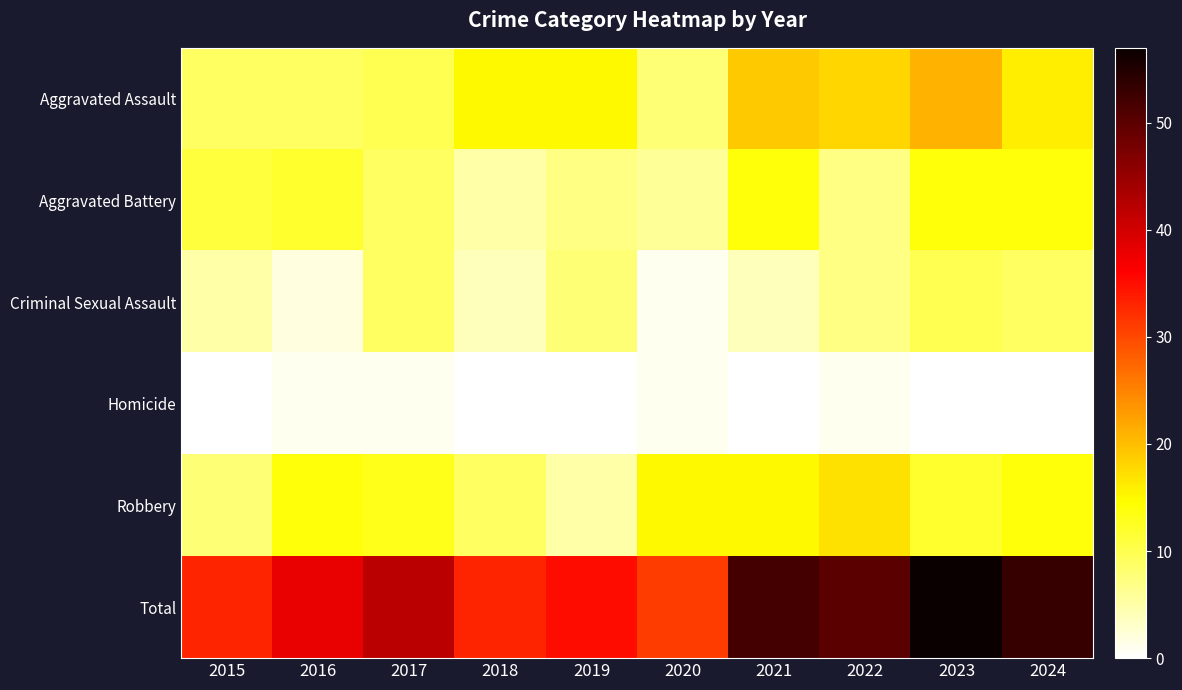

What is the spread (max minus min) of values at 2018?

33